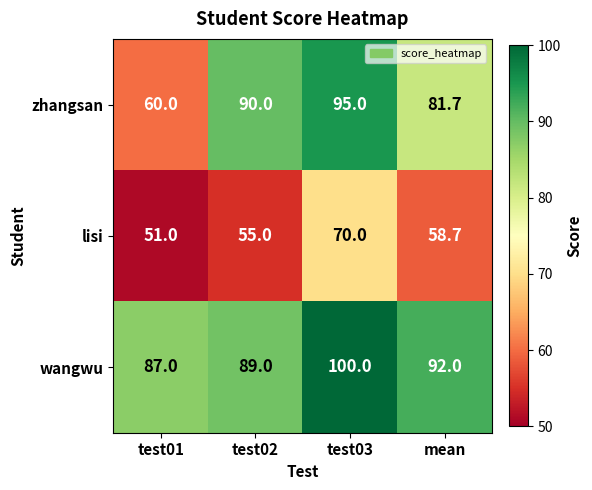

Which series has the largest range (max minus min)?

zhangsan